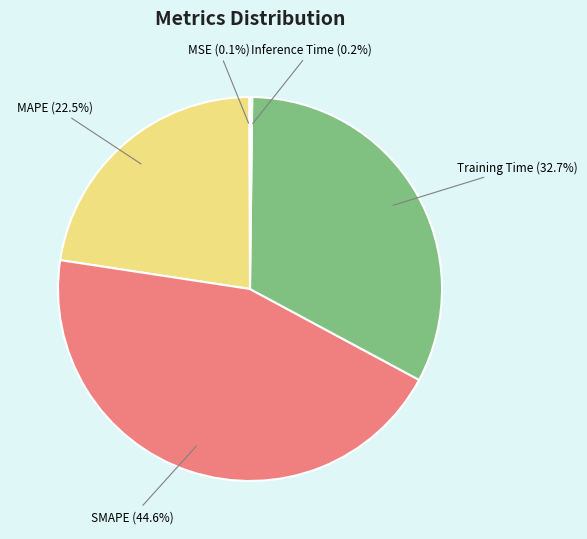

Is SMAPE (44.6%) the majority of the pie?

No